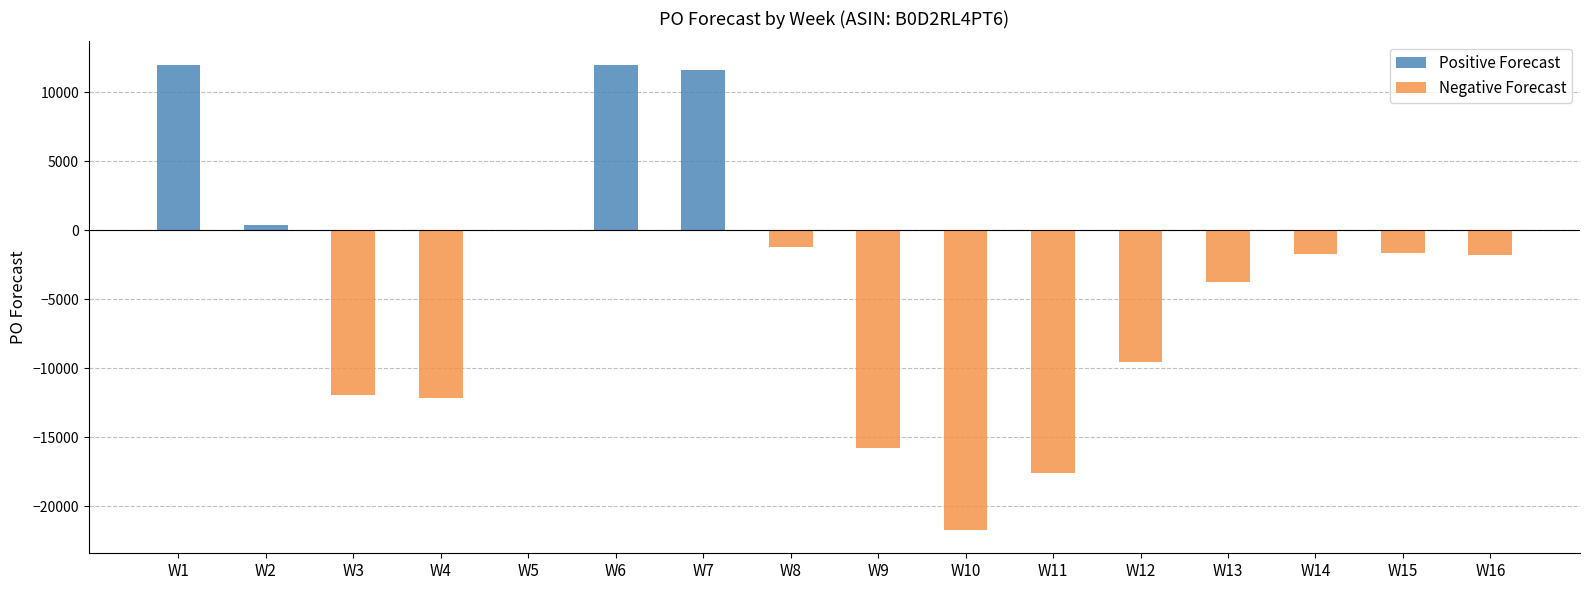

How many groups of bars are there?

16